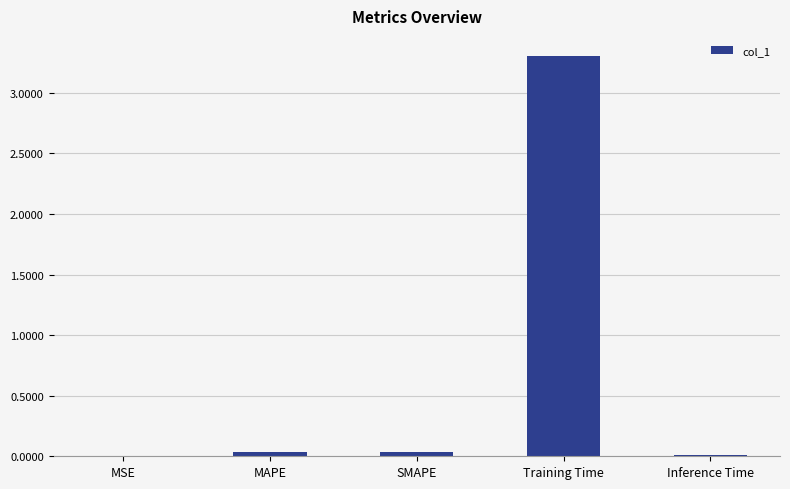

True or false: the data shows 0.0 at Inference Time.

True